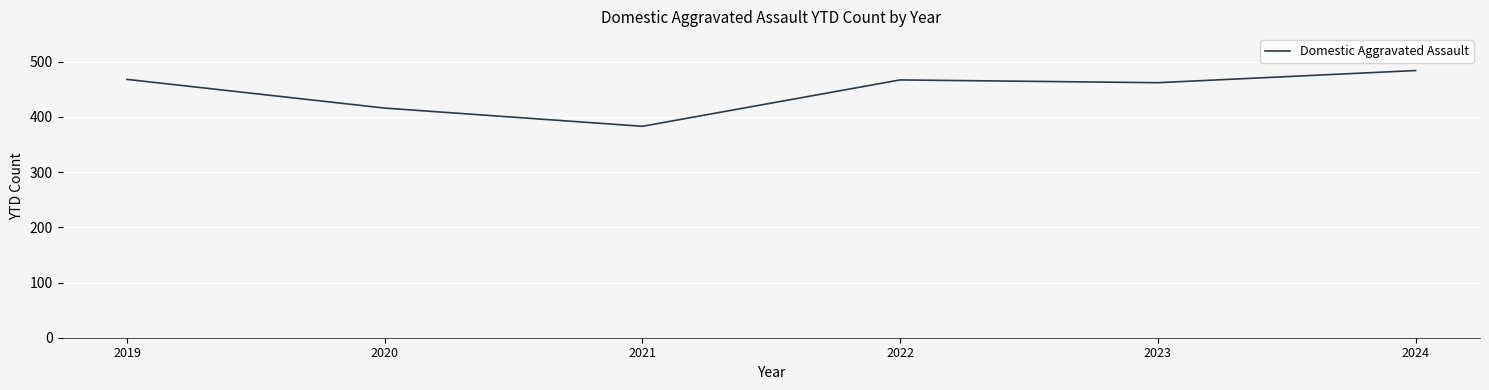

What is the smallest value displayed?

383